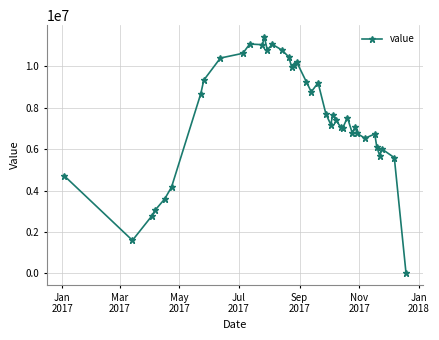

What is the greatest value displayed?

11408186.2